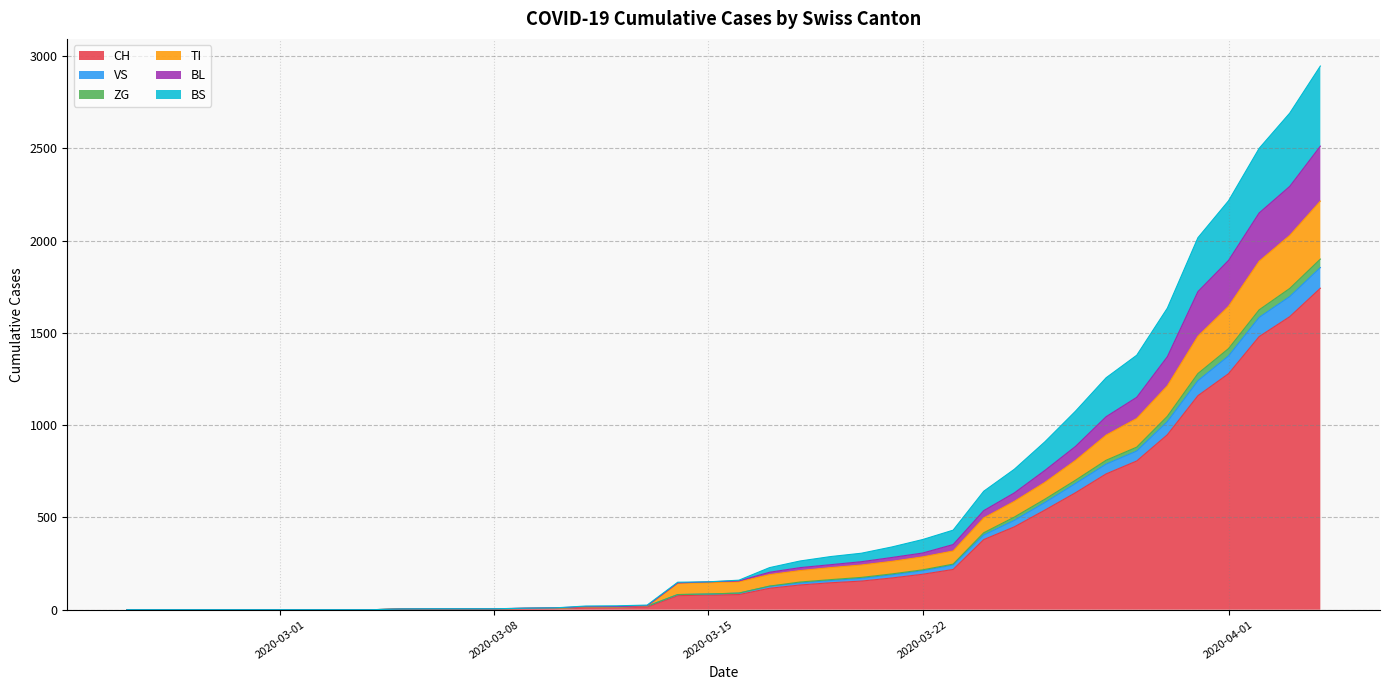

What is the maximum value for CH?

1742